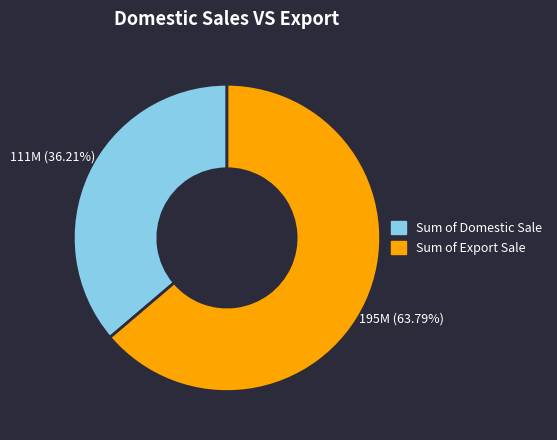

Is there a majority slice in this chart?

Yes